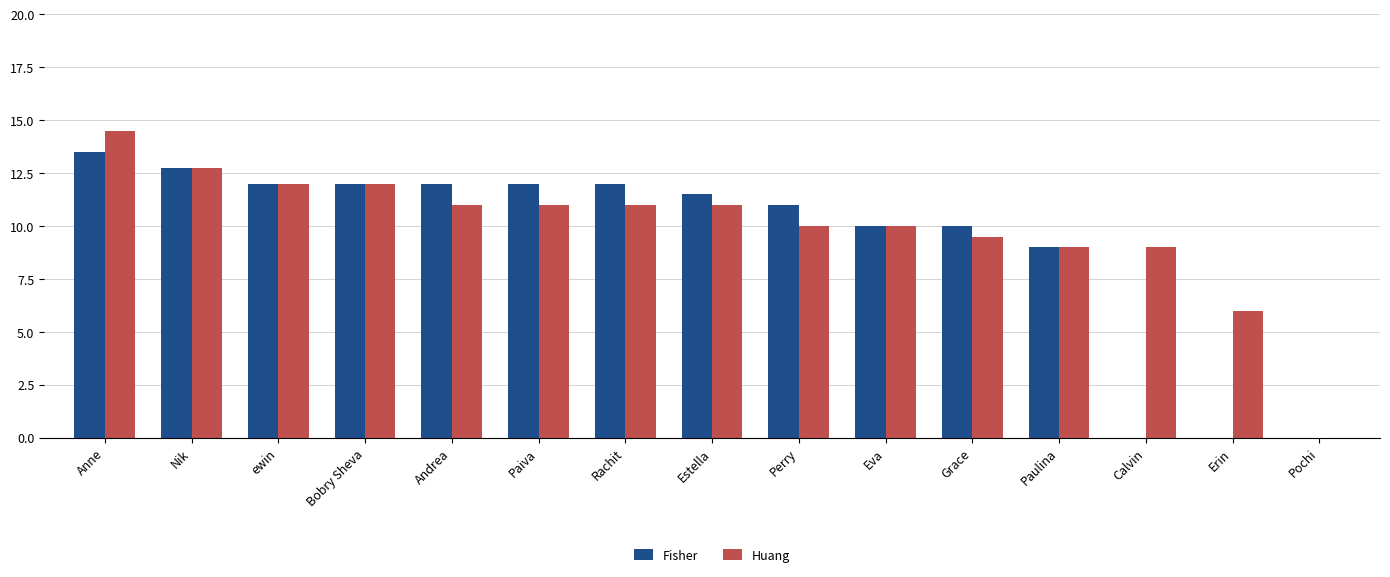

At which category is the sum across all series the highest?

Anne